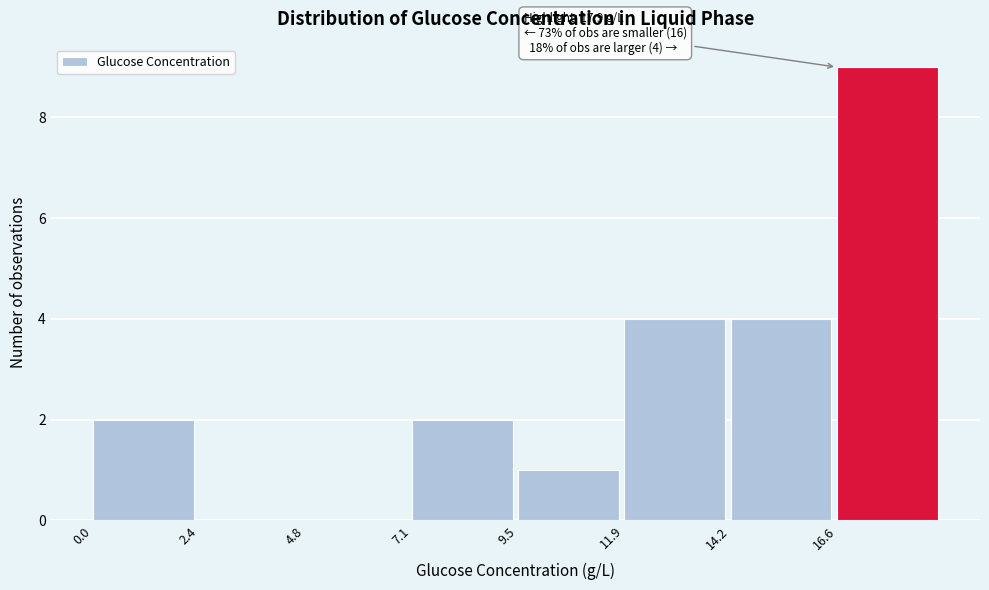

Over which range of the x-axis is the bar tallest?

16.5 to 19.0